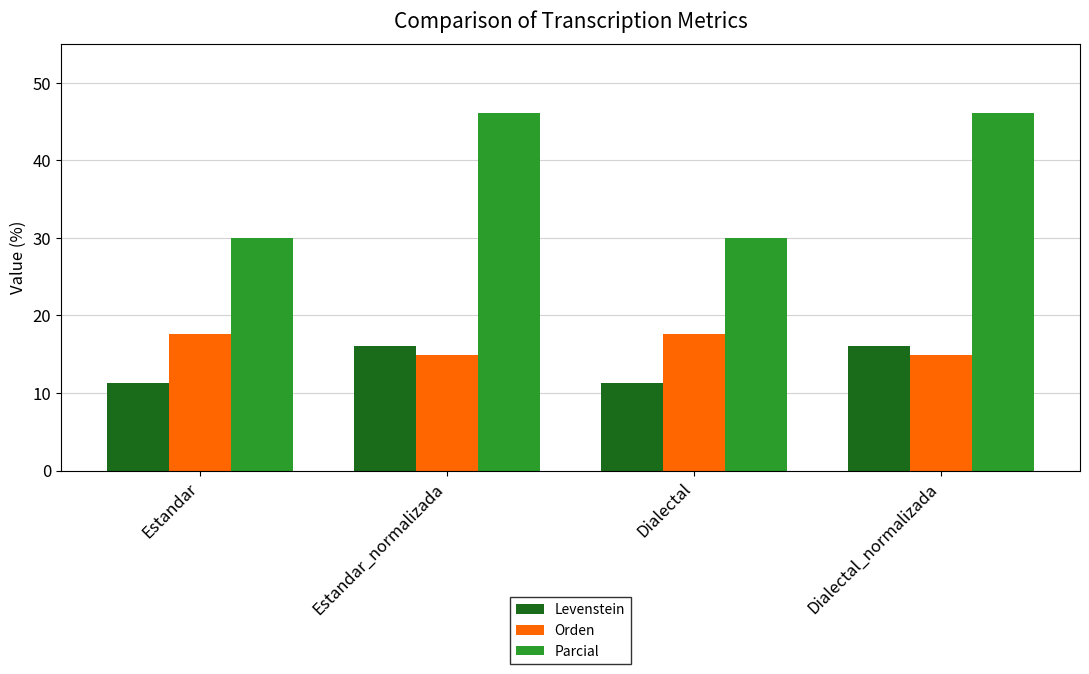

Which series has the largest total across all categories?

Parcial